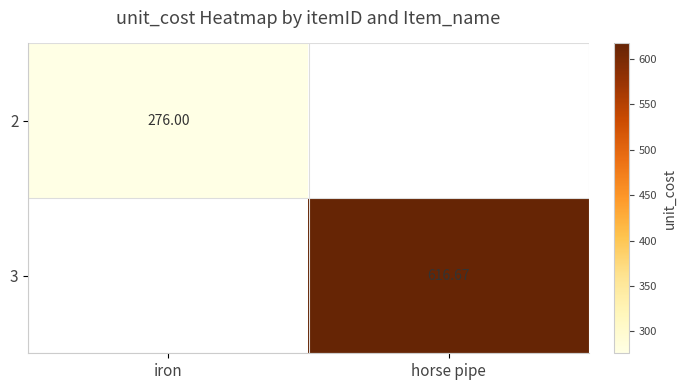

Is the value of 3 at horse pipe greater than the value of 2 at iron?

Yes